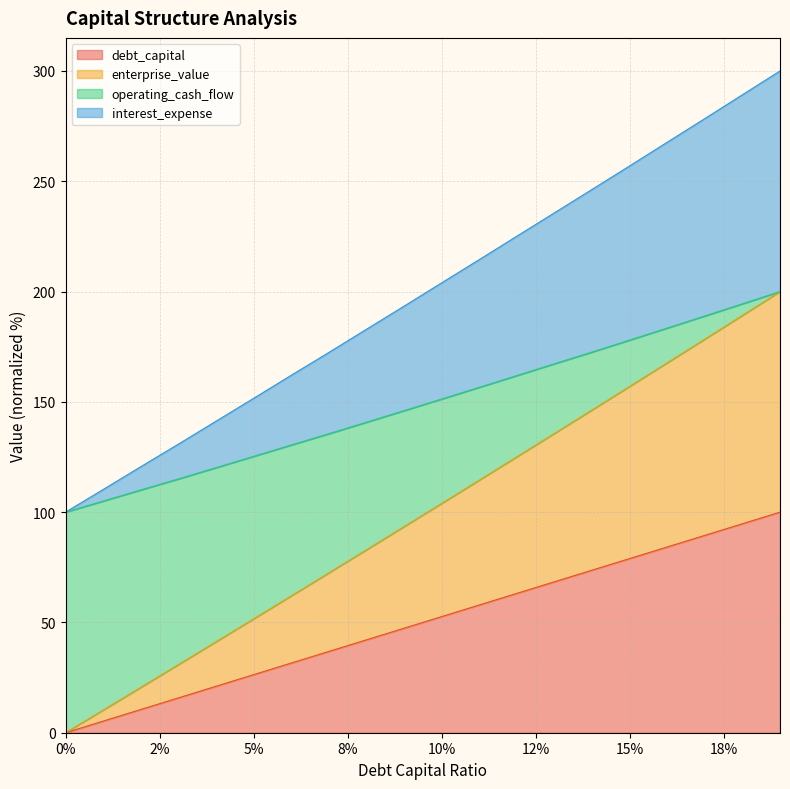

What is the difference between the maximum and minimum values in the enterprise_value series?

100.0